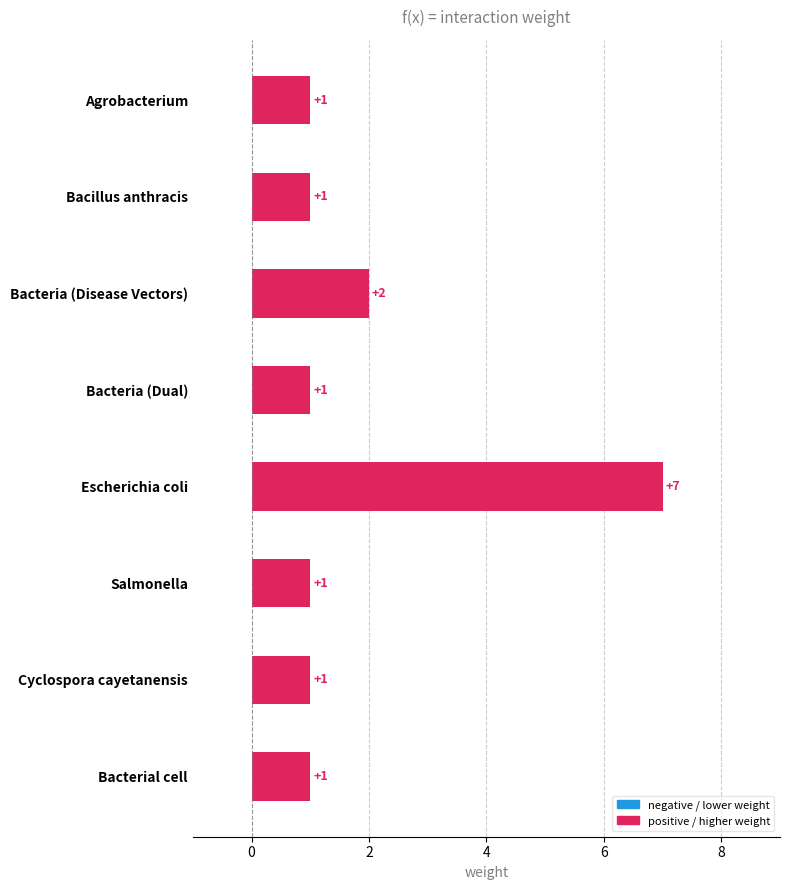

What is the difference between the maximum and minimum values?

6